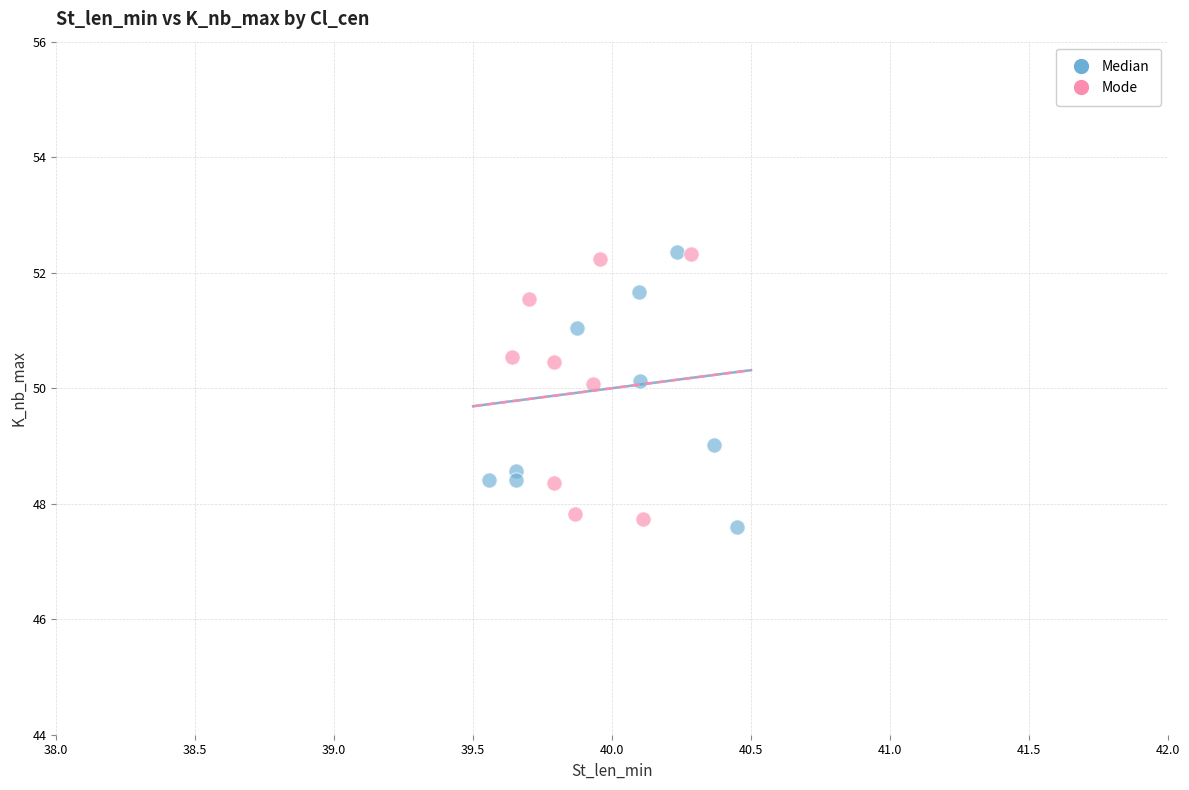

What are all the series names shown in the legend?

Median, Mode